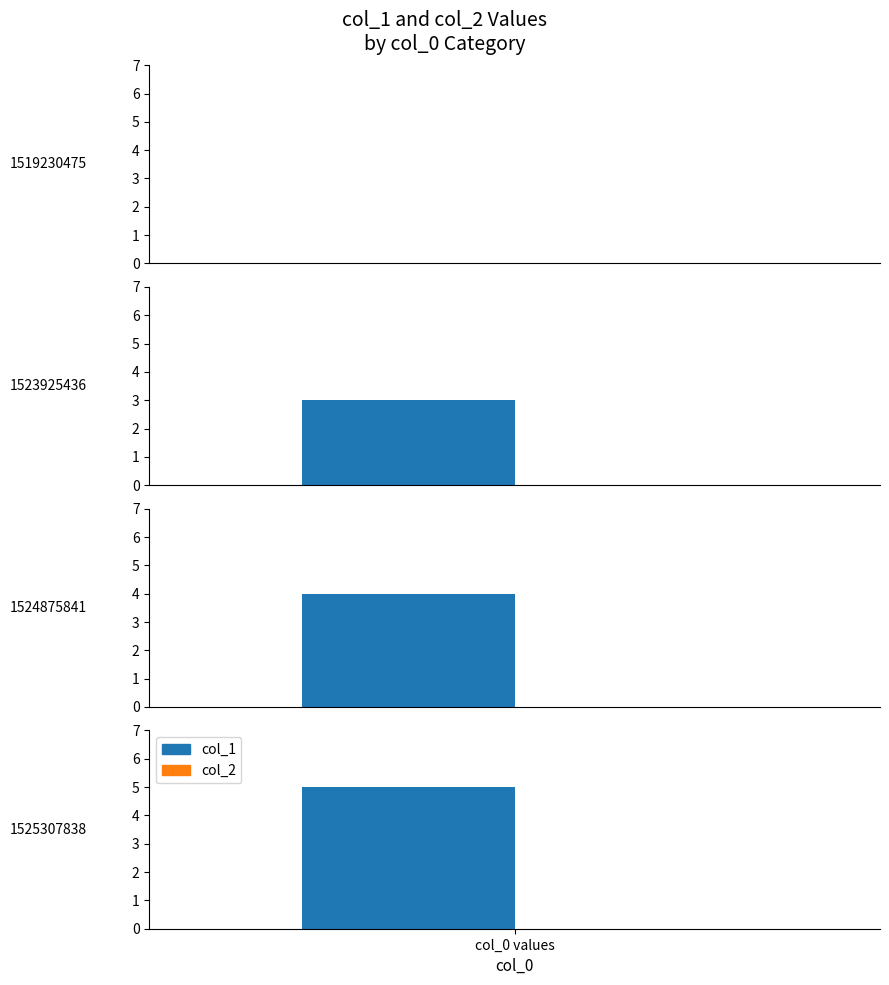

At 1525307838, list the series in order from smallest to largest.

col_2, col_1